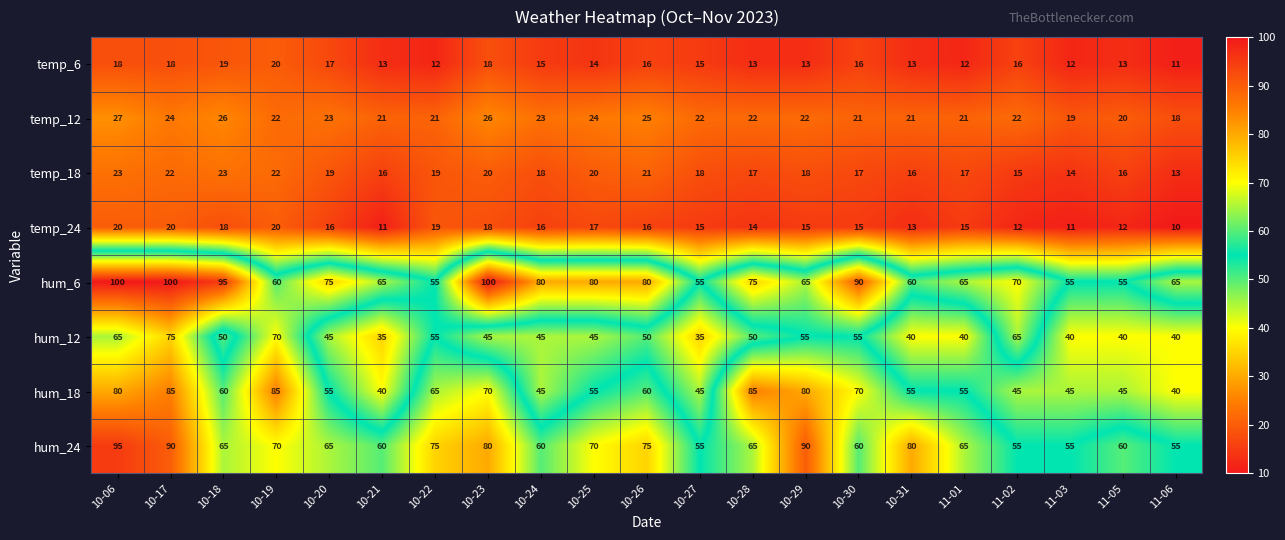

How many temp_24 values are between 13 and 18?

12